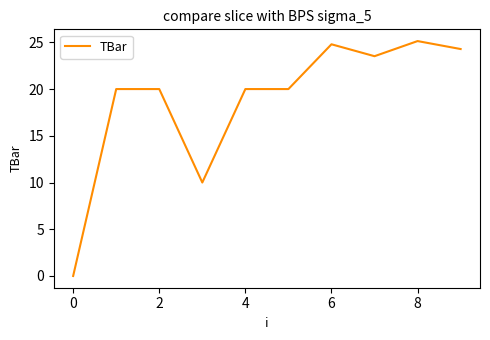

What is the greatest value displayed?

25.1